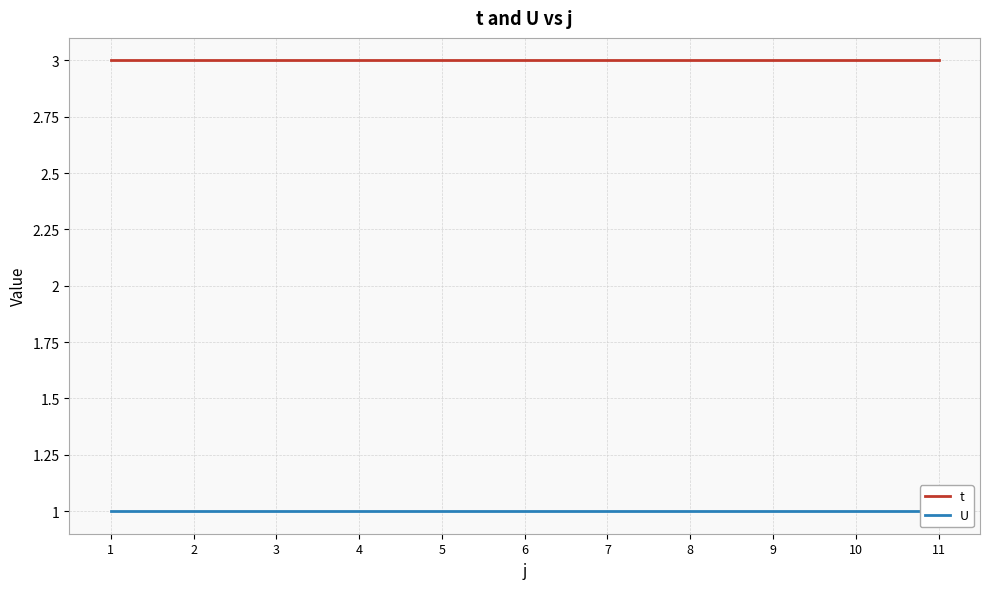

List the series in order of their overall mean, highest first.

t, U